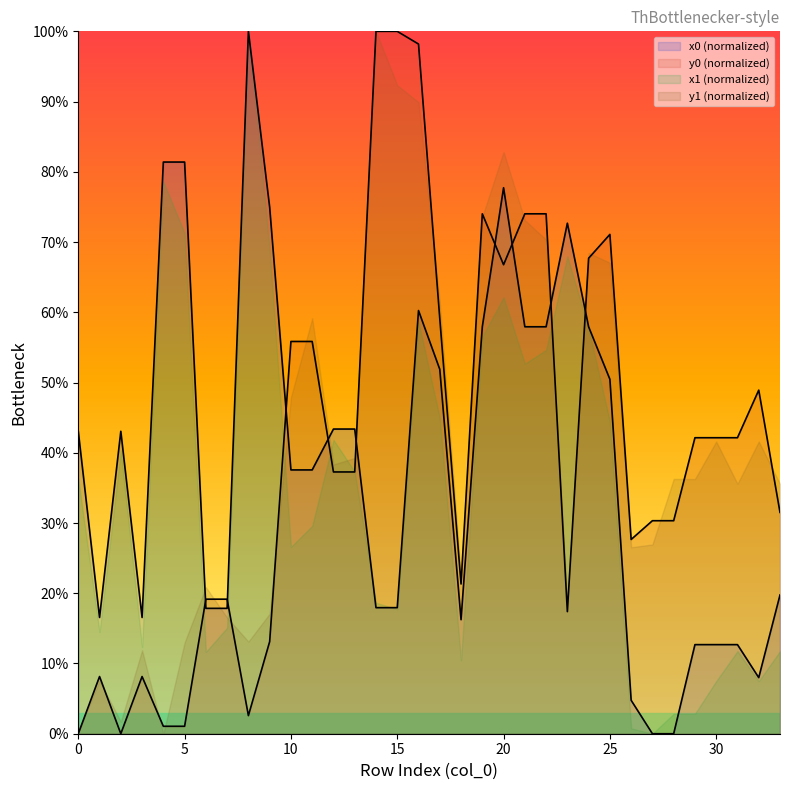

What is the difference between the y0 values at 17 and 27?

28.8